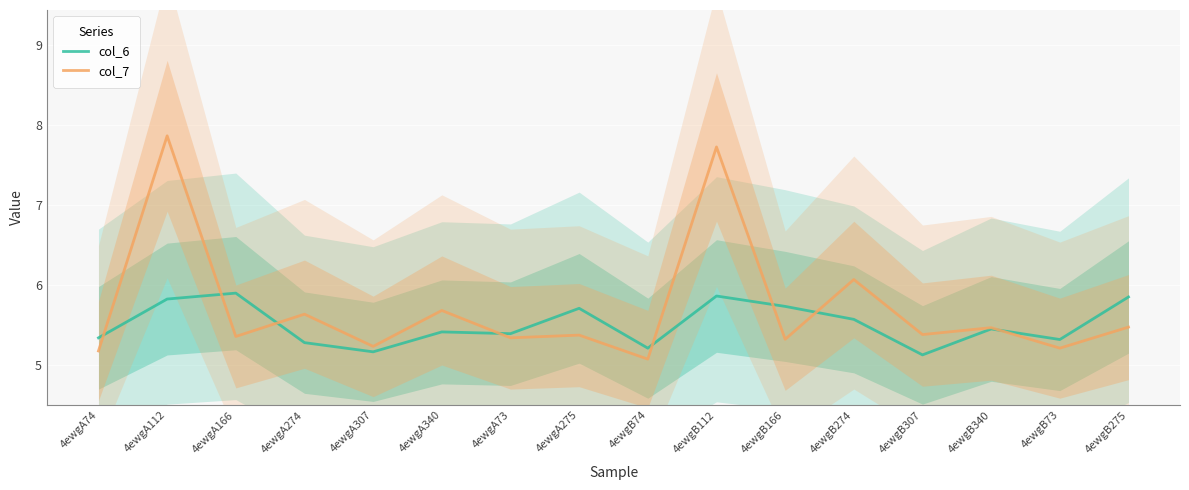

How many distinct data groups are displayed?

2